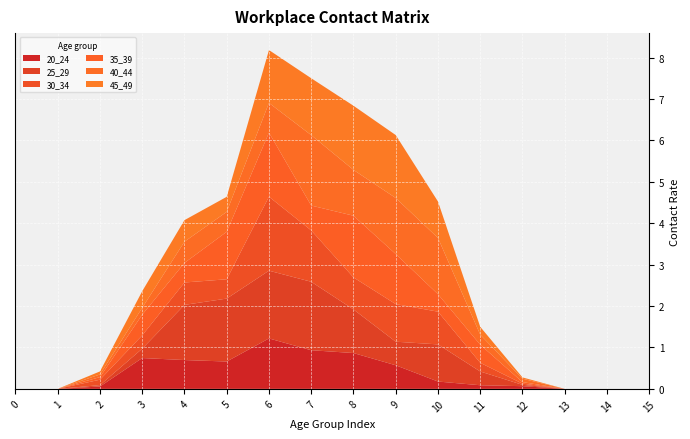

Reading left to right, extract all data points from this chart.

20_24: 0=0.0	1=0.0	2=0.1	3=0.7	4=0.7	5=0.7	6=1.2	7=0.9	8=0.9	9=0.6	10=0.2	11=0.1	12=0.1	13=0.0	14=0.0	15=0.0
25_29: 0=0.0	1=0.0	2=0.0	3=0.2	4=1.3	5=1.5	6=1.6	7=1.7	8=1.1	9=0.6	10=0.9	11=0.3	12=0.0	13=0.0	14=0.0	15=0.0
30_34: 0=0.0	1=0.0	2=0.1	3=0.3	4=0.5	5=0.5	6=1.8	7=1.2	8=0.8	9=0.9	10=0.8	11=0.2	12=0.0	13=0.0	14=0.0	15=0.0
35_39: 0=0.0	1=0.0	2=0.1	3=0.5	4=0.5	5=1.1	6=1.5	7=0.6	8=1.5	9=1.2	10=0.4	11=0.4	12=0.0	13=0.0	14=0.0	15=0.0
40_44: 0=0.0	1=0.0	2=0.1	3=0.2	4=0.5	5=0.5	6=0.7	7=1.7	8=1.1	9=1.4	10=1.4	11=0.2	12=0.1	13=0.0	14=0.0	15=0.0
45_49: 0=0.0	1=0.0	2=0.1	3=0.4	4=0.5	5=0.4	6=1.3	7=1.4	8=1.5	9=1.5	10=0.9	11=0.2	12=0.0	13=0.0	14=0.0	15=0.0